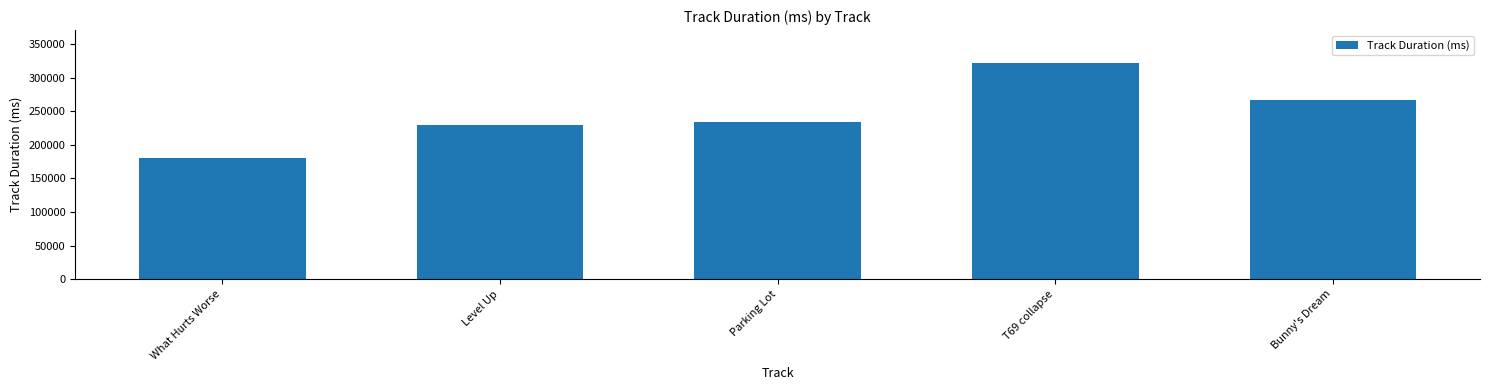

What is the approximate value at What Hurts Worse, to the nearest 100?

180700